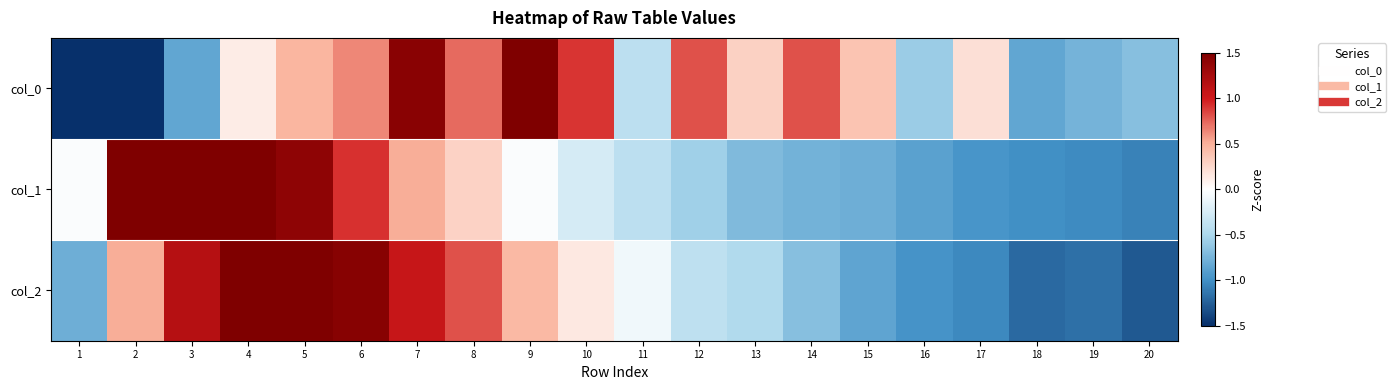

Reading left to right, transcribe all the data shown in this chart.

col_0: 1=-1.9	2=-2.3	3=-0.8	4=0.1	5=0.5	6=0.6	7=1.4	8=0.7	9=1.5	10=0.9	11=-0.4	12=0.8	13=0.3	14=0.8	15=0.4	16=-0.6	17=0.2	18=-0.8	19=-0.8	20=-0.7
col_1: 1=-0.0	2=1.6	3=2.0	4=1.8	5=1.4	6=0.9	7=0.5	8=0.3	9=-0.0	10=-0.3	11=-0.4	12=-0.6	13=-0.7	14=-0.8	15=-0.8	16=-0.9	17=-1.0	18=-1.0	19=-1.0	20=-1.1
col_2: 1=-0.8	2=0.5	3=1.2	4=1.5	5=1.8	6=1.4	7=1.1	8=0.8	9=0.4	10=0.1	11=-0.1	12=-0.4	13=-0.5	14=-0.7	15=-0.9	16=-1.0	17=-1.0	18=-1.2	19=-1.2	20=-1.3